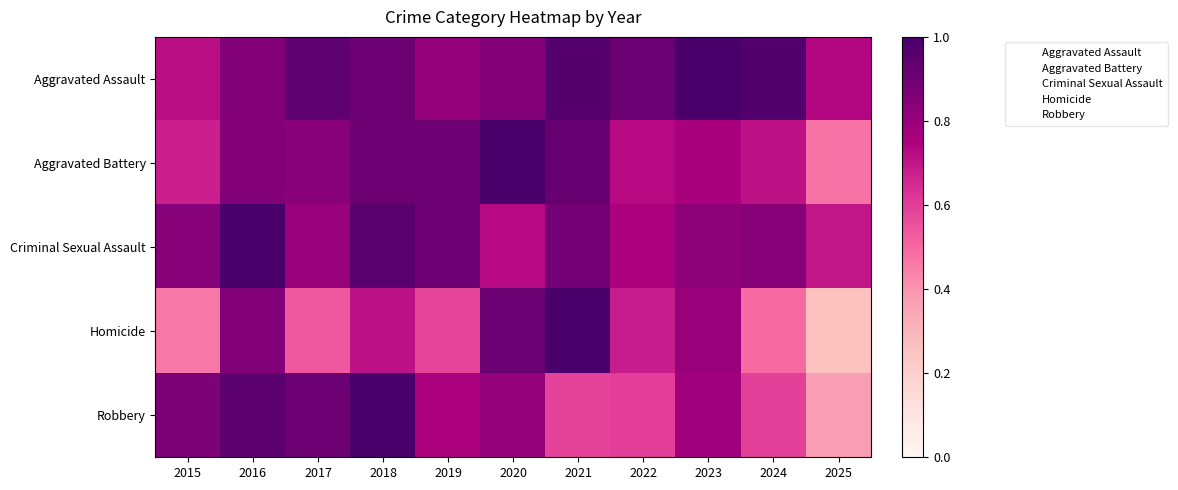

How many distinct data groups are displayed?

5